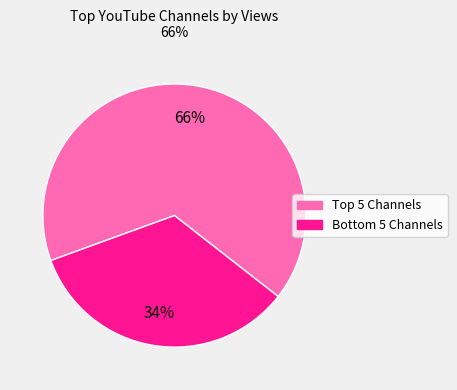

Is there any slice that represents more than half of the pie?

Yes